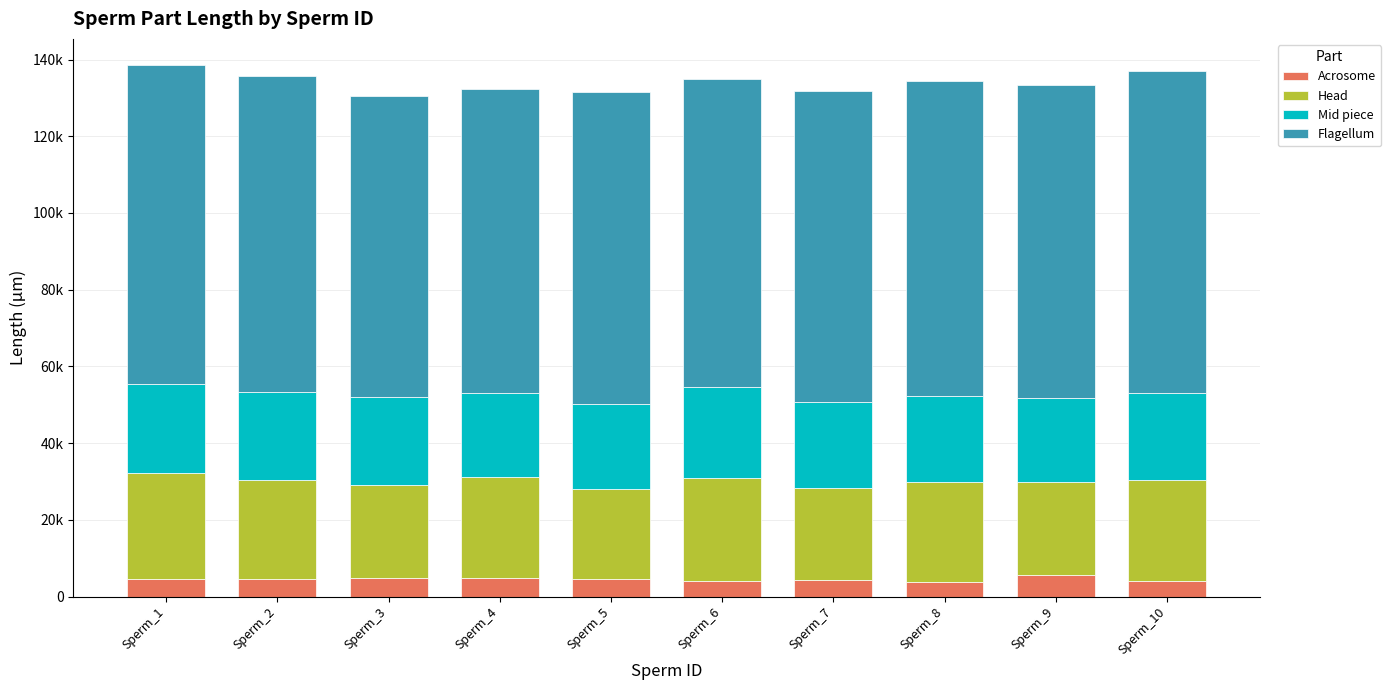

At how many categories does at least one series exceed 58649?

10